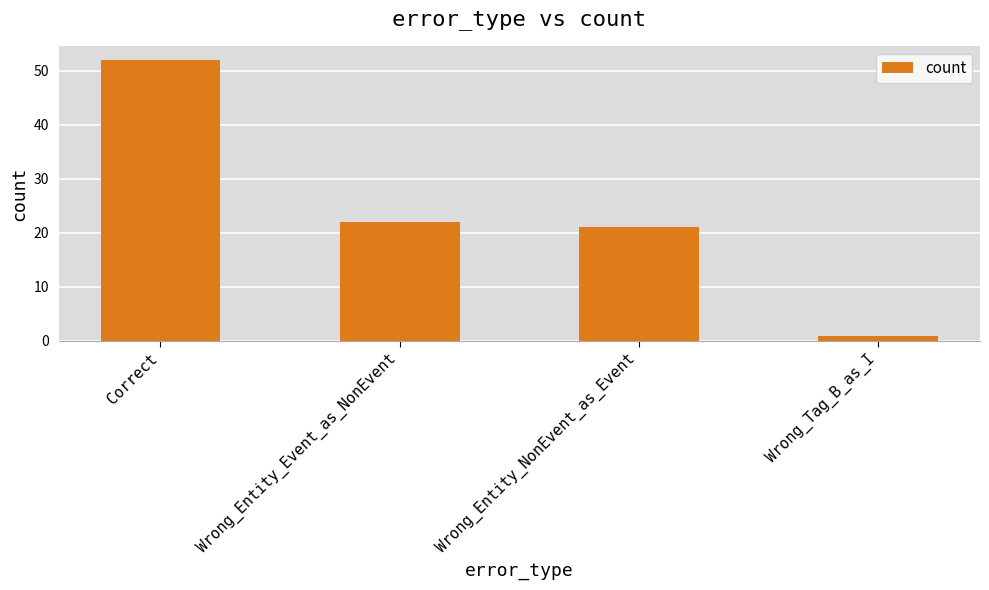

What is the change in value from Wrong_Entity_Event_as_NonEvent to Wrong_Entity_NonEvent_as_Event?

-1